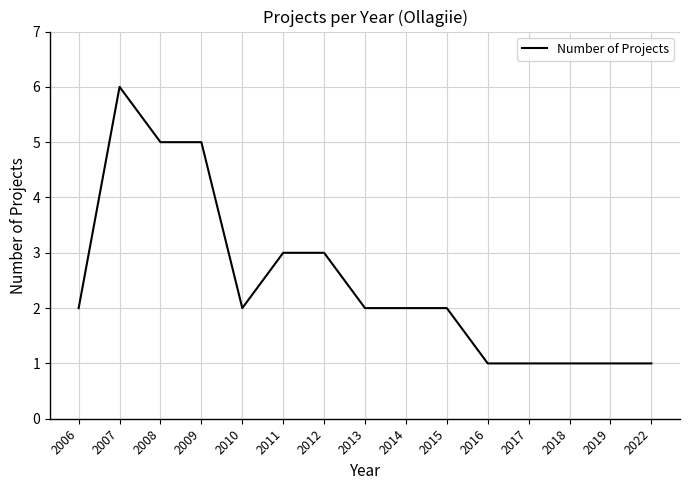

Is it true that the value at 2015 is 1?

False